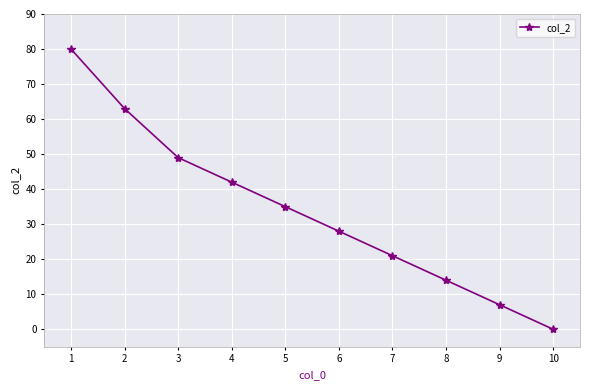

Does the chart have visible grid lines?

Yes